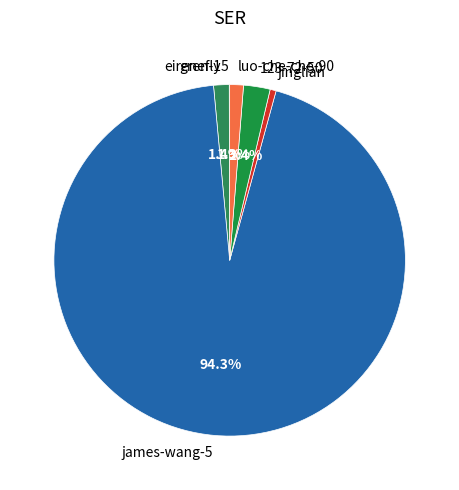

To the nearest percent, what is the average slice percentage?

17%